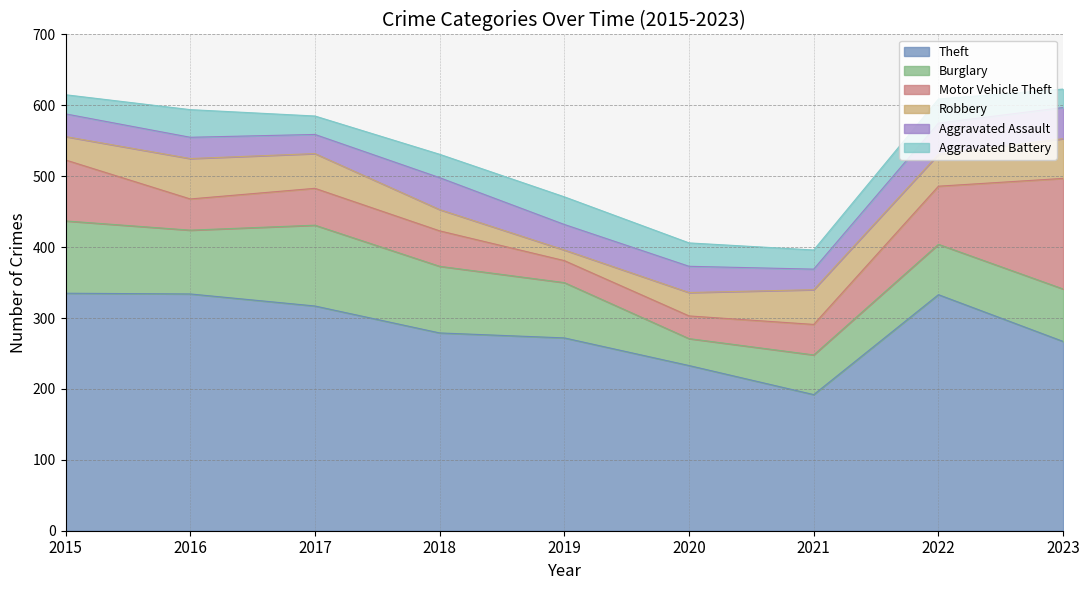

What is the highest value of the Robbery series?

57